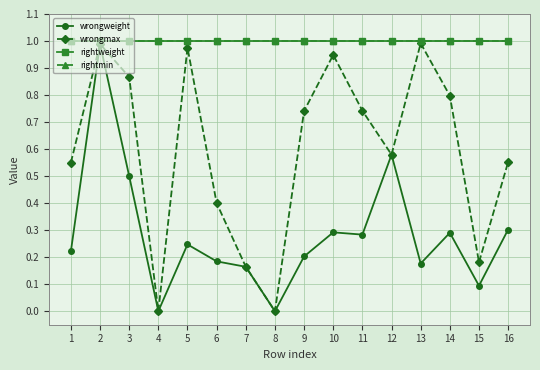

Does the chart have visible grid lines?

Yes